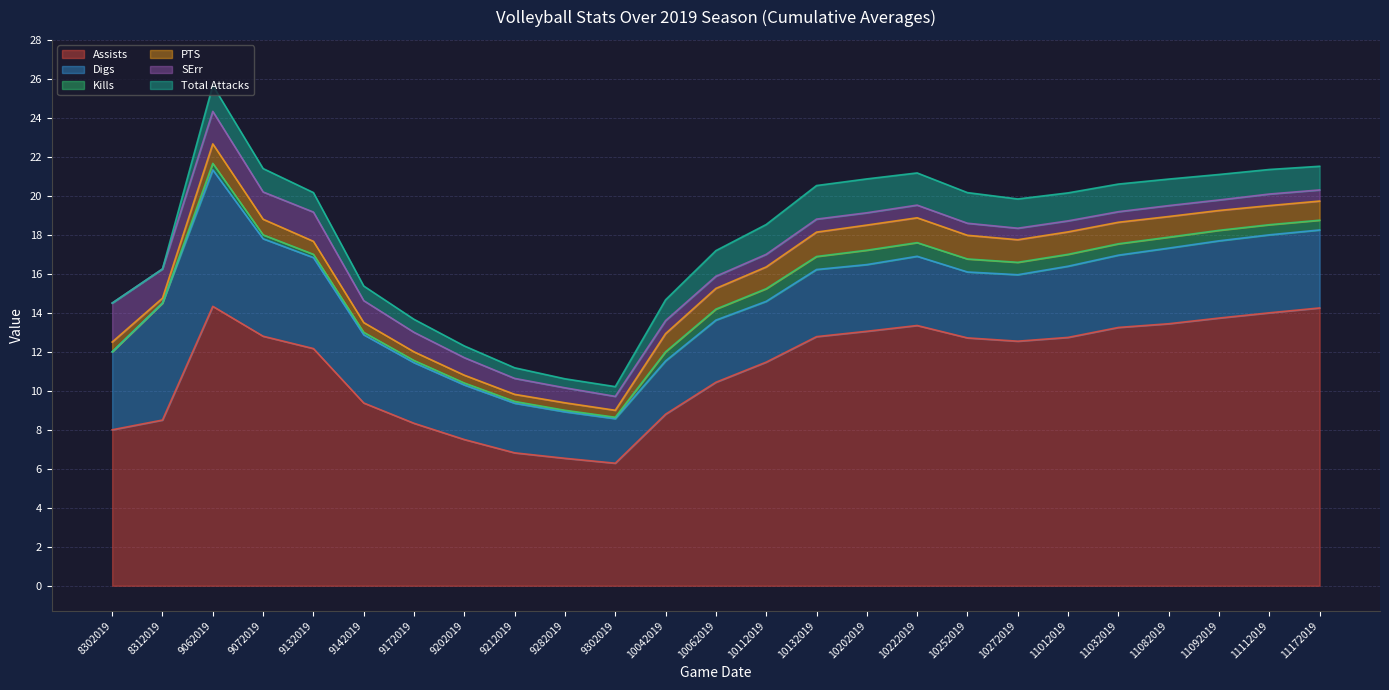

Between 9202019 and 11012019, which is larger?

11012019